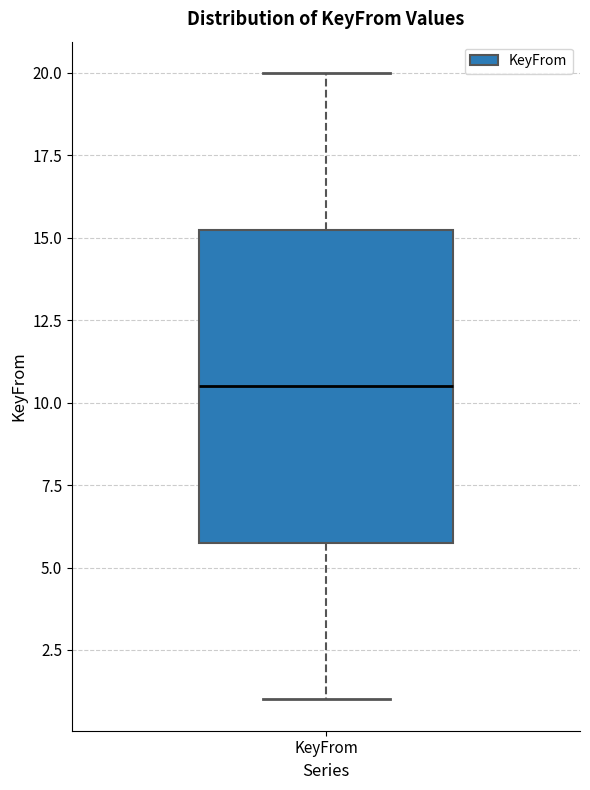

Where is the upper edge of the box for KeyFrom on the y-axis? The values are not printed on the chart, so give them approximately, as read against the axis.

15.5